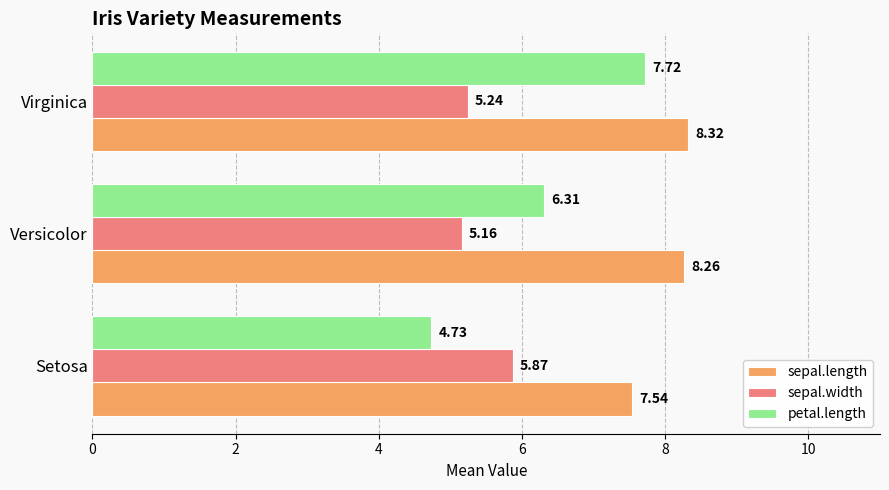

Which series has the largest range (max minus min)?

petal.length